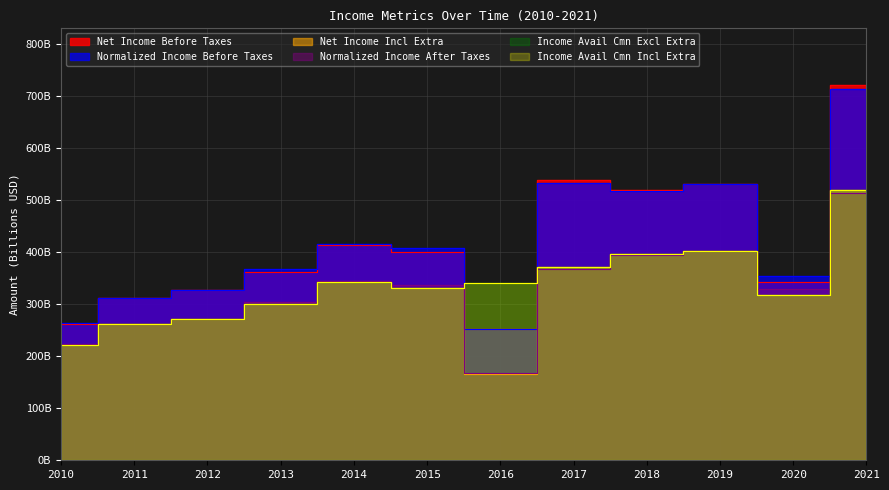

What is the sum of the Normalized Income Before Taxes values at 2011 and 2016?

564.1